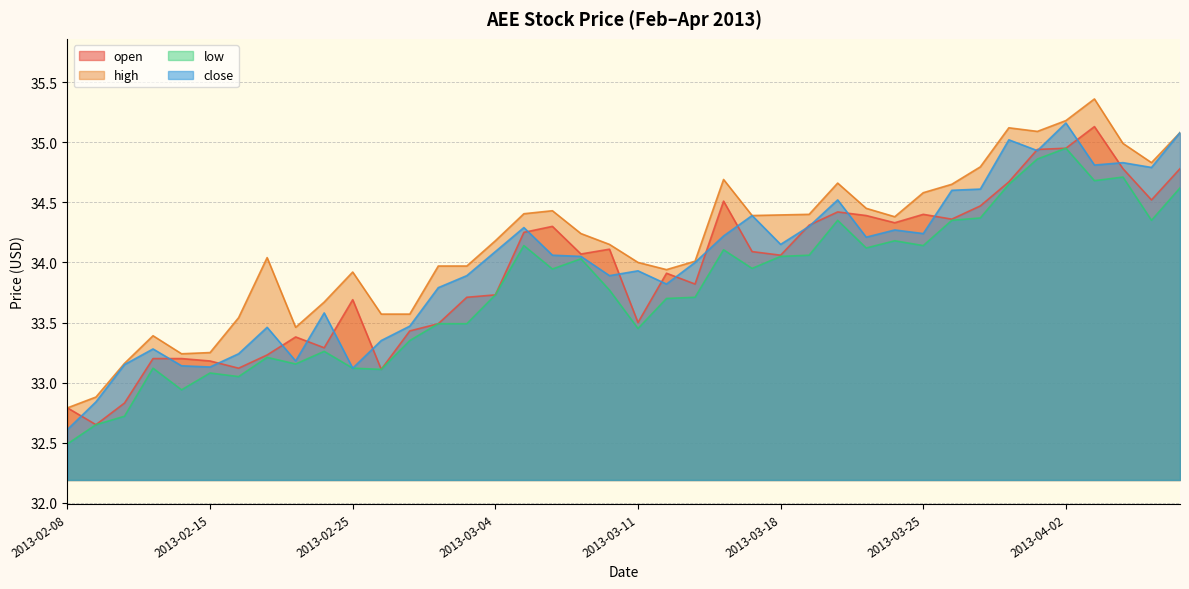

True or false: high and open intersect in this chart.

False